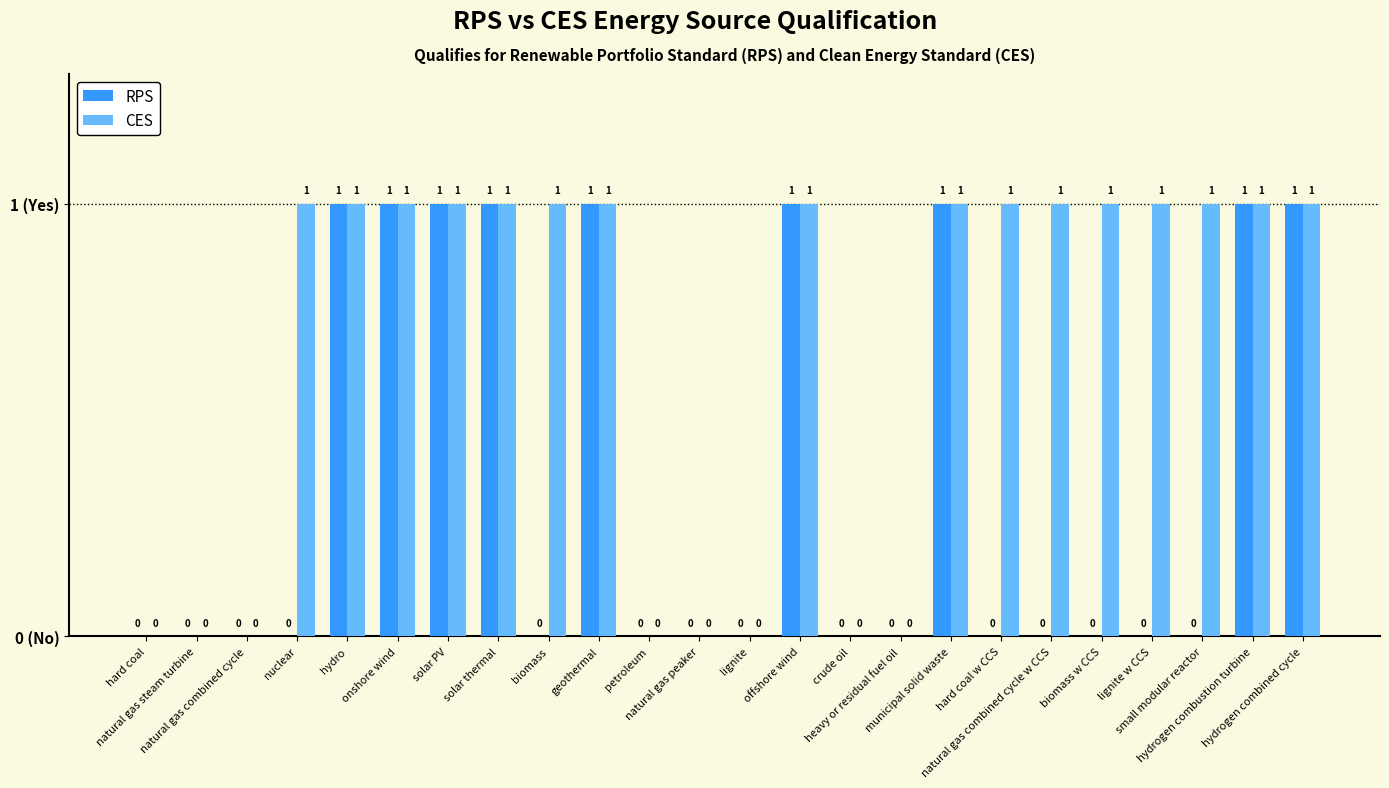

What is the sum of the RPS values at hydrogen combined cycle and heavy or residual fuel oil?

1